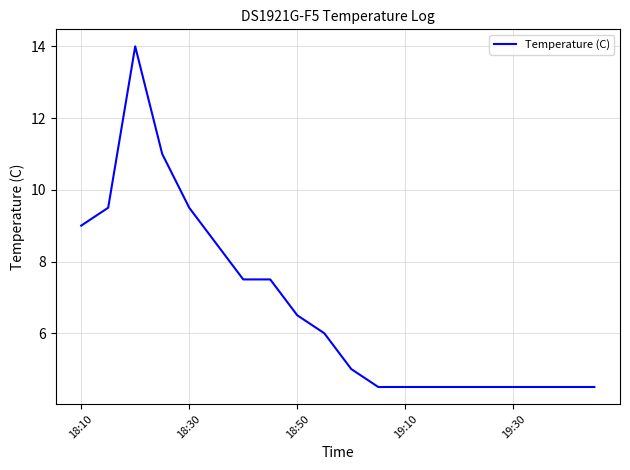

What is the difference between the maximum and minimum values?

9.5